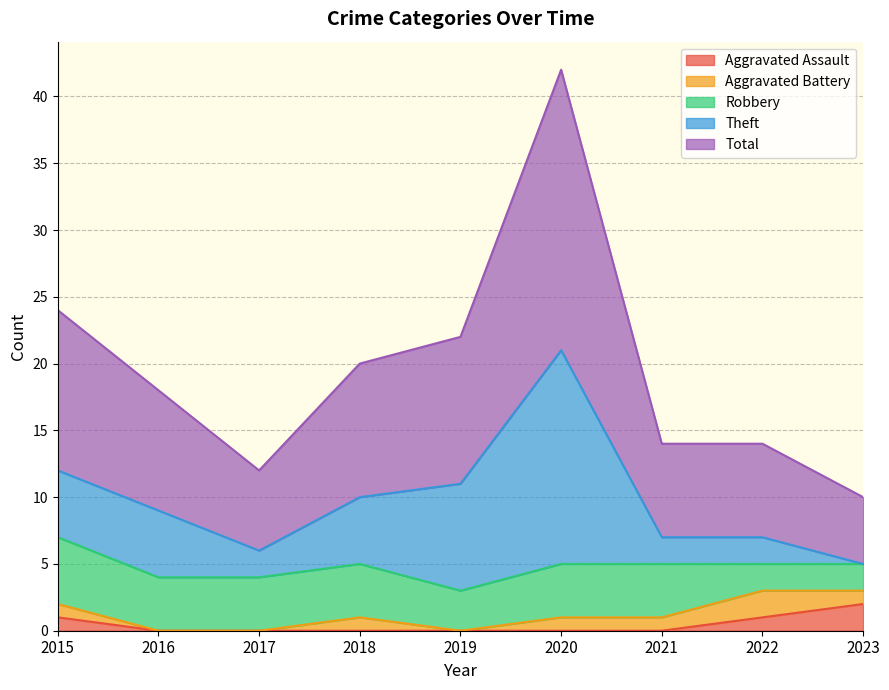

In Total, how many points are higher than both neighbors (excluding endpoints)?

1